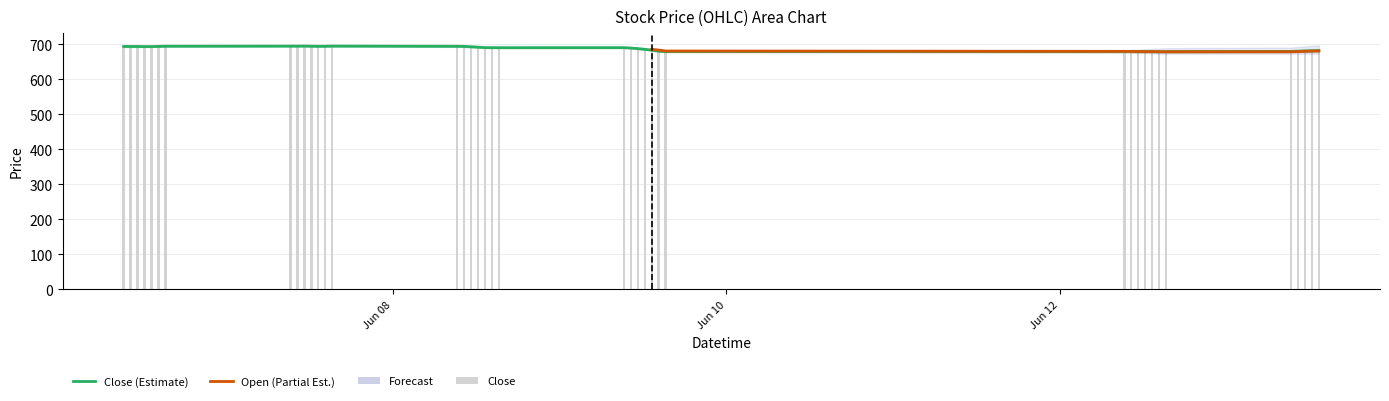

Which label corresponds to the largest value in the chart?

2023-06-08 10:15